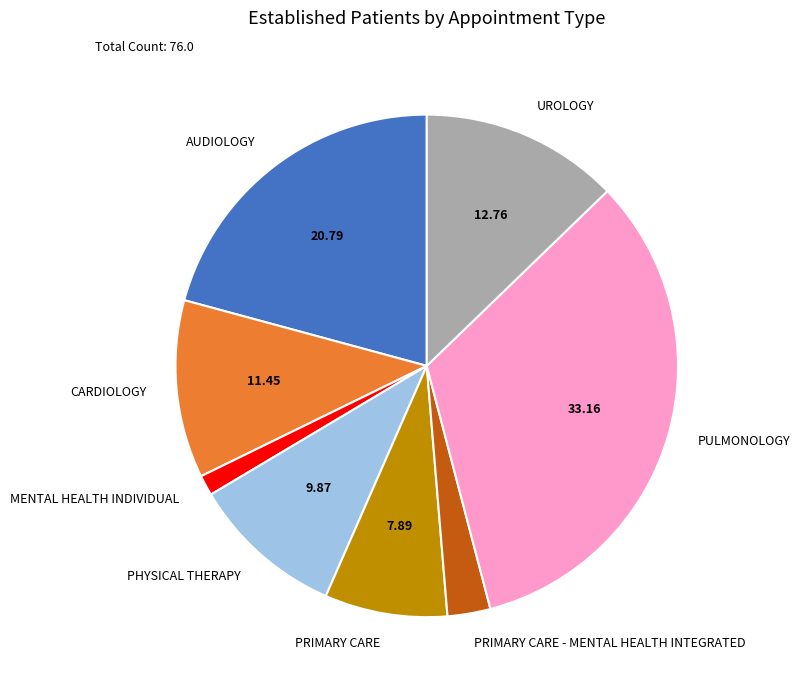

What is the smallest slice in the pie chart?

MENTAL HEALTH INDIVIDUAL